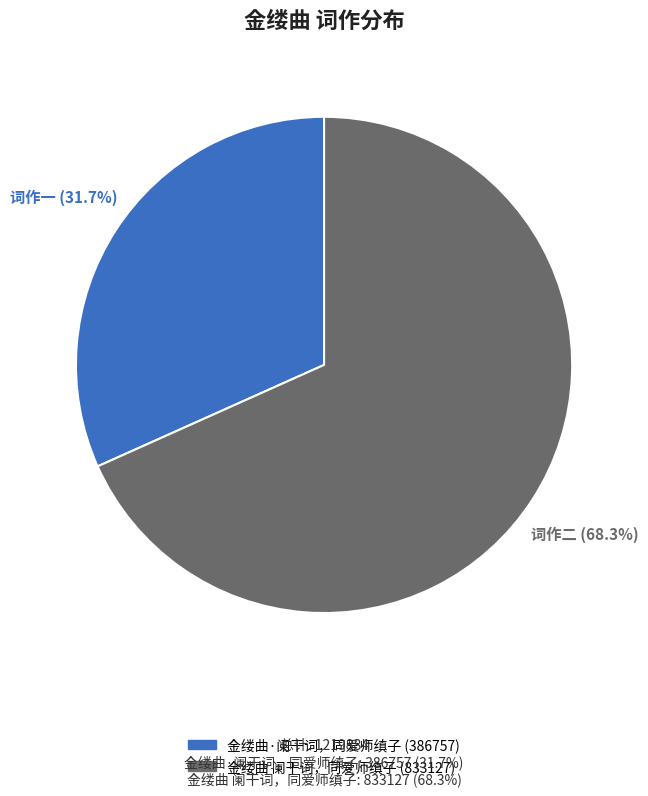

To the nearest percent, what is the difference between the 金缕曲 阑干词，同爱师缜子 and 金缕曲·阑干词，同爱师缜子 slice percentages?

37%